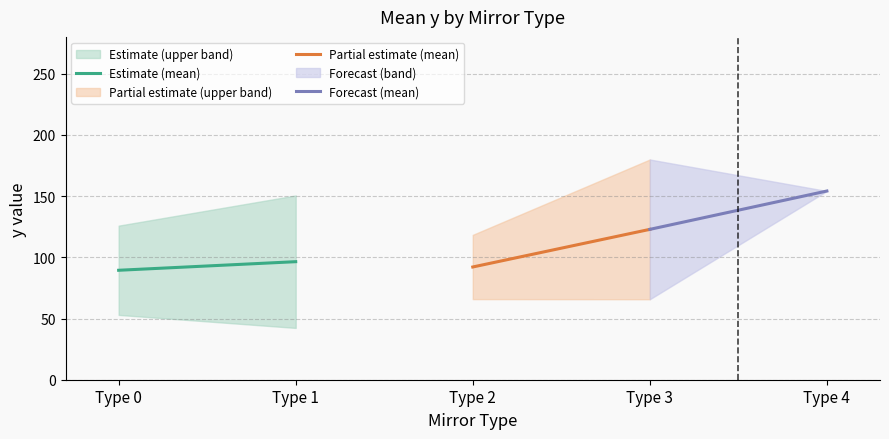

Reading left to right, what are all the values shown in this chart?

Estimate (mean): 89.4	96.4
Partial estimate (mean): 92.1	122.8
Forecast (mean): 122.8	154.1